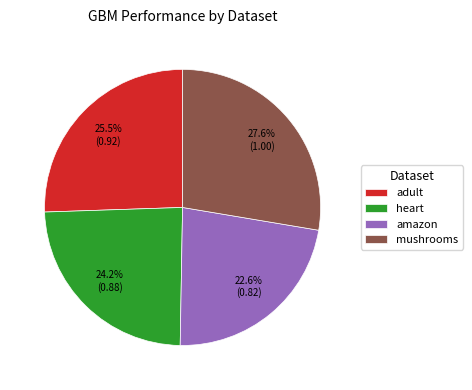

Is there a majority slice in this chart?

No